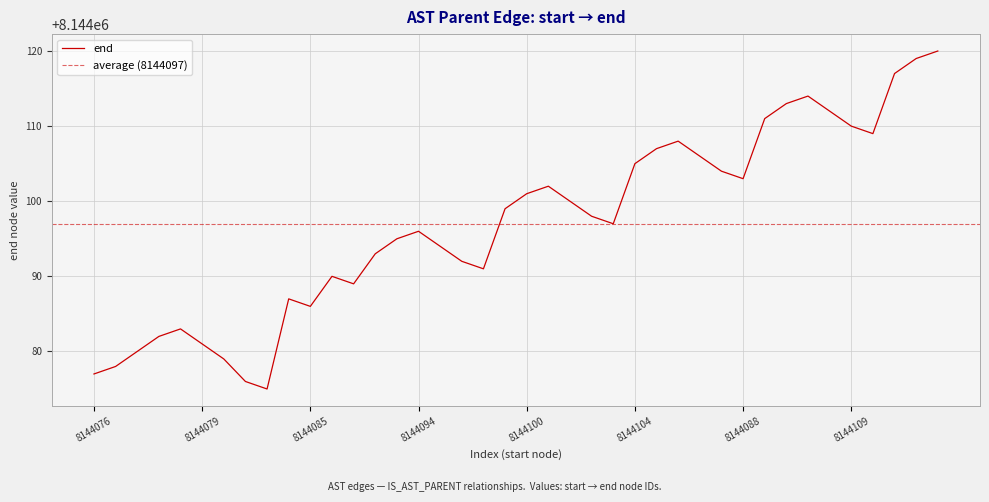

Between 8144109 and 8144103, which is larger?

8144109